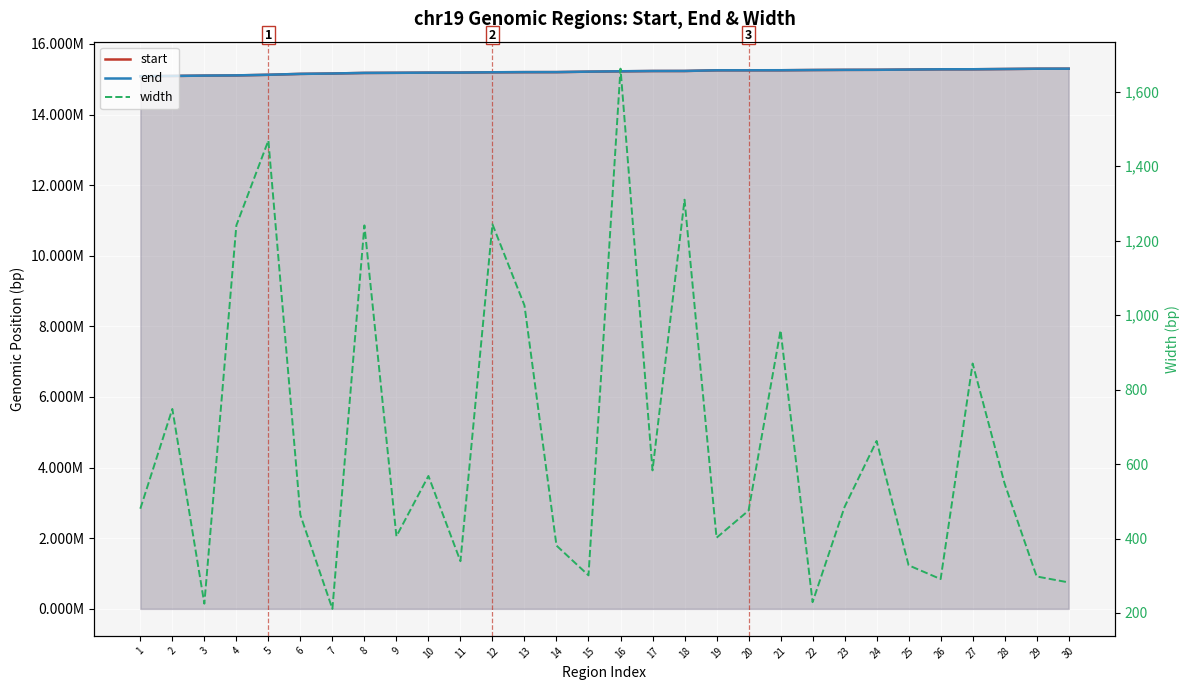

Reading left to right, transcribe all the data shown in this chart.

start: 15083945	15091528	15101517	15106830	15124591	15150296	15160955	15177118	15180858	15185255	15187248	15194962	15199556	15200826	15213675	15222634	15231654	15232373	15251577	15252199	15252998	15259961	15264032	15265607	15272863	15280076	15280736	15288431	15296417	15297575
end: 15084424	15092275	15101741	15108070	15126059	15150758	15161165	15178358	15181263	15185822	15187586	15196205	15200581	15201206	15213975	15224295	15232236	15233682	15251978	15252673	15253956	15260189	15264516	15266268	15273190	15280366	15281605	15288977	15296714	15297856
width: 480	748	225	1241	1469	463	211	1241	406	568	339	1244	1026	381	301	1662	583	1310	402	475	959	229	485	662	328	291	870	547	298	282